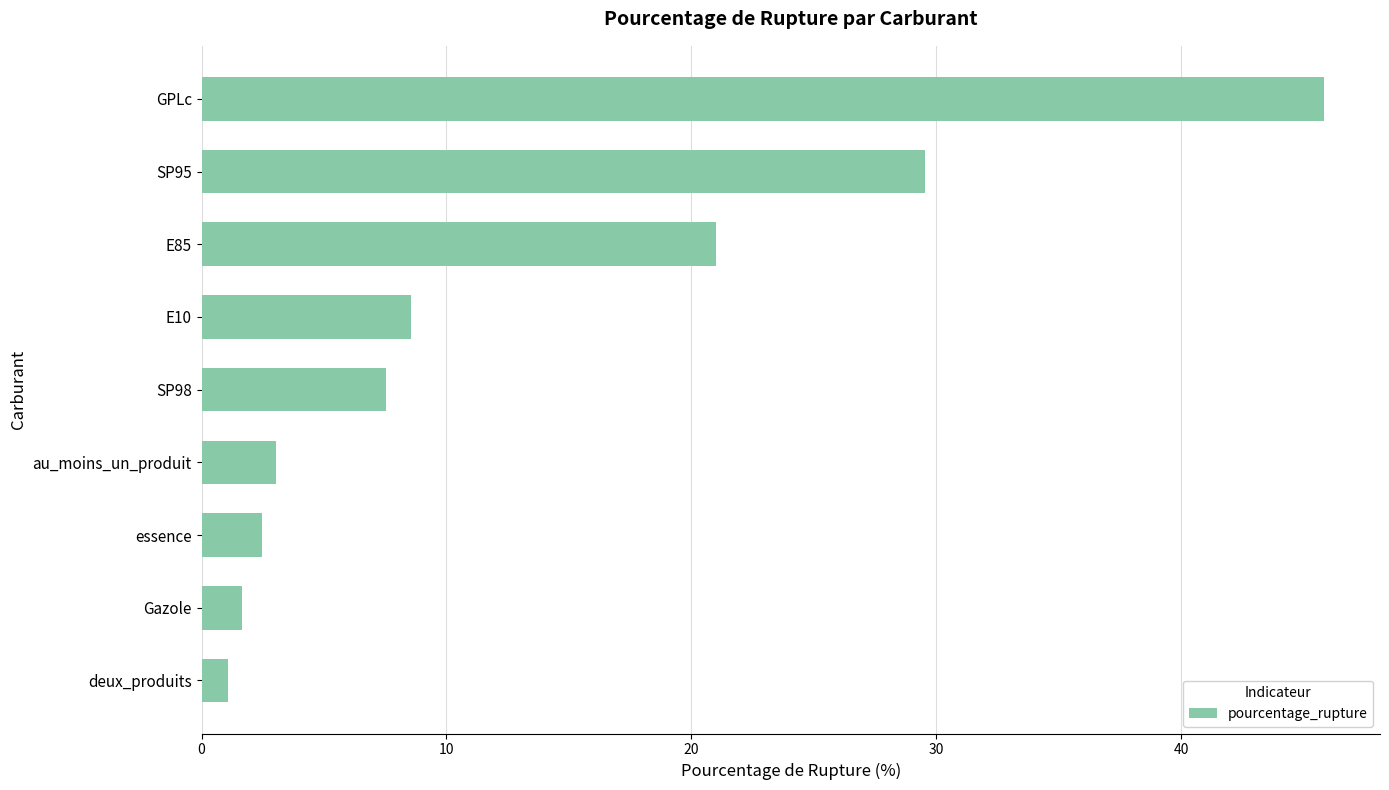

The value at GPLc is 68.9. True or false?

False